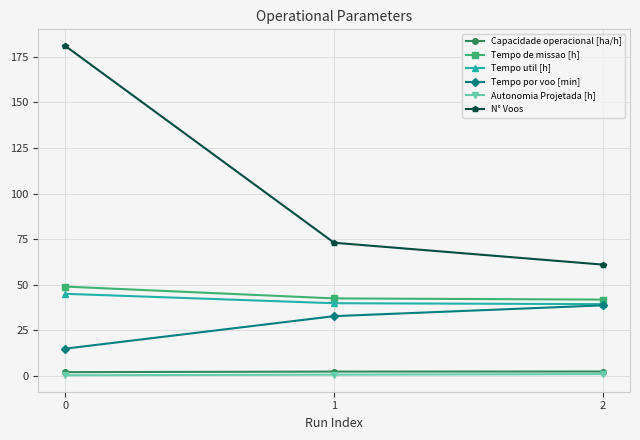

What is the value of the Tempo util [h] point at the 2nd from the left?

39.8